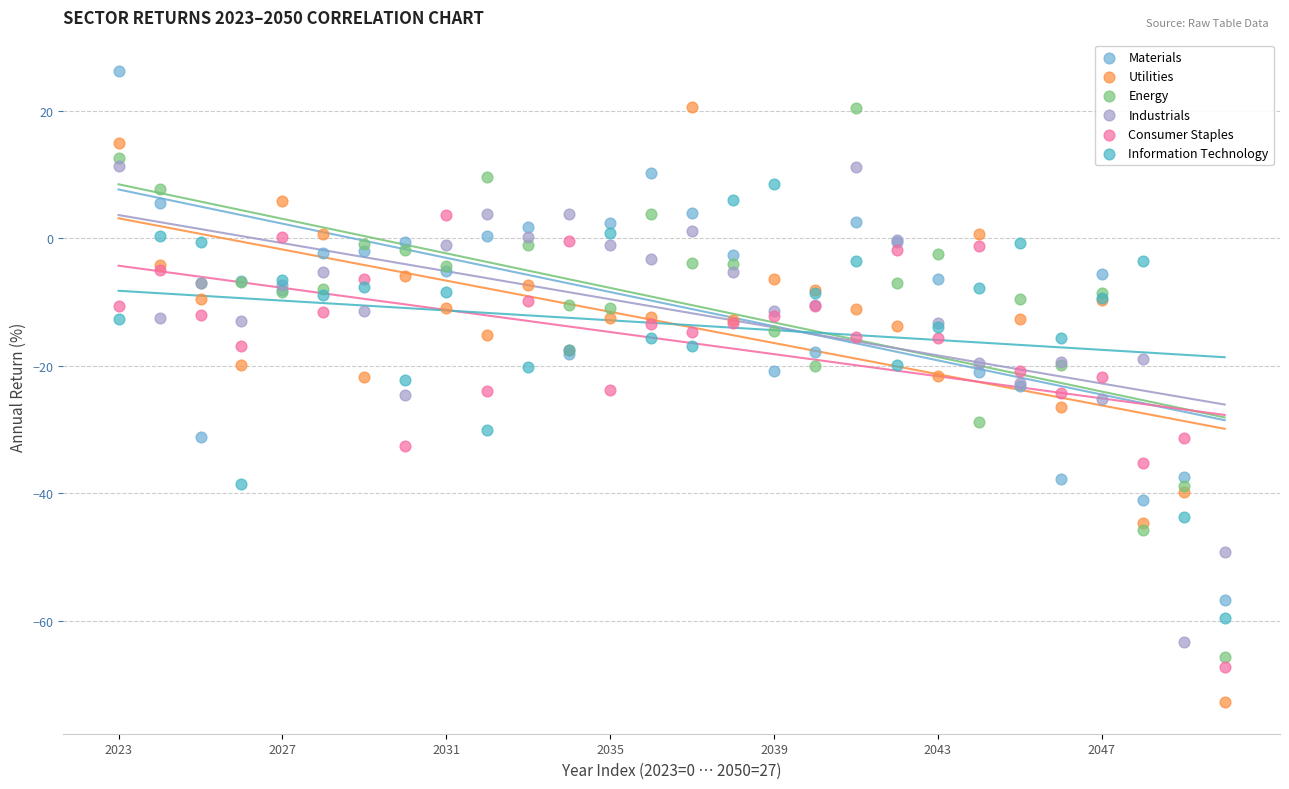

Which series contains the lowest Y value?

Utilities